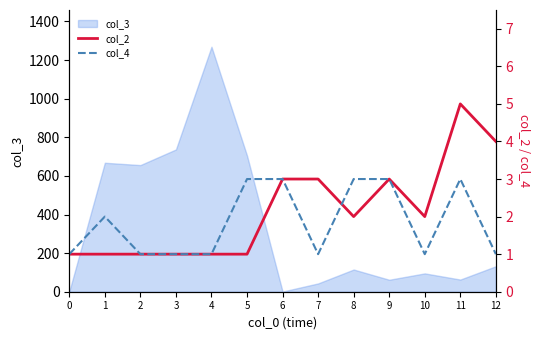

What is the average value of the col_2 series?

2